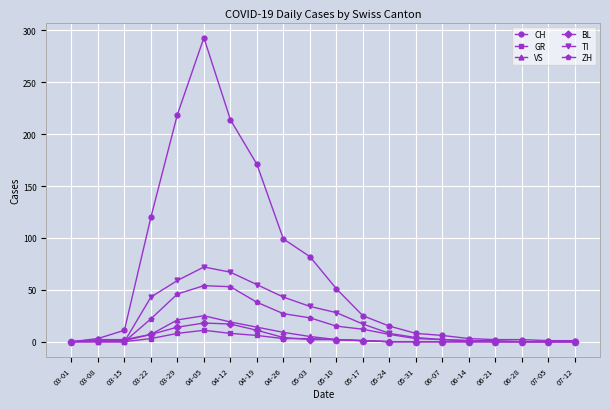

What is the label of the 18th point from the right?

03-15